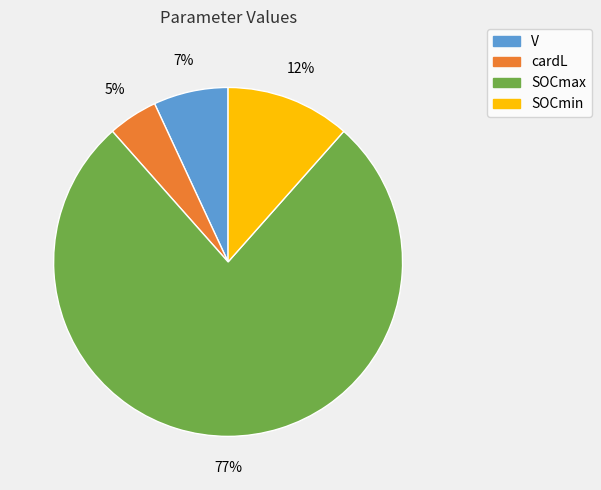

To the nearest percent, what is the difference between the SOCmin and V slice percentages?

5%